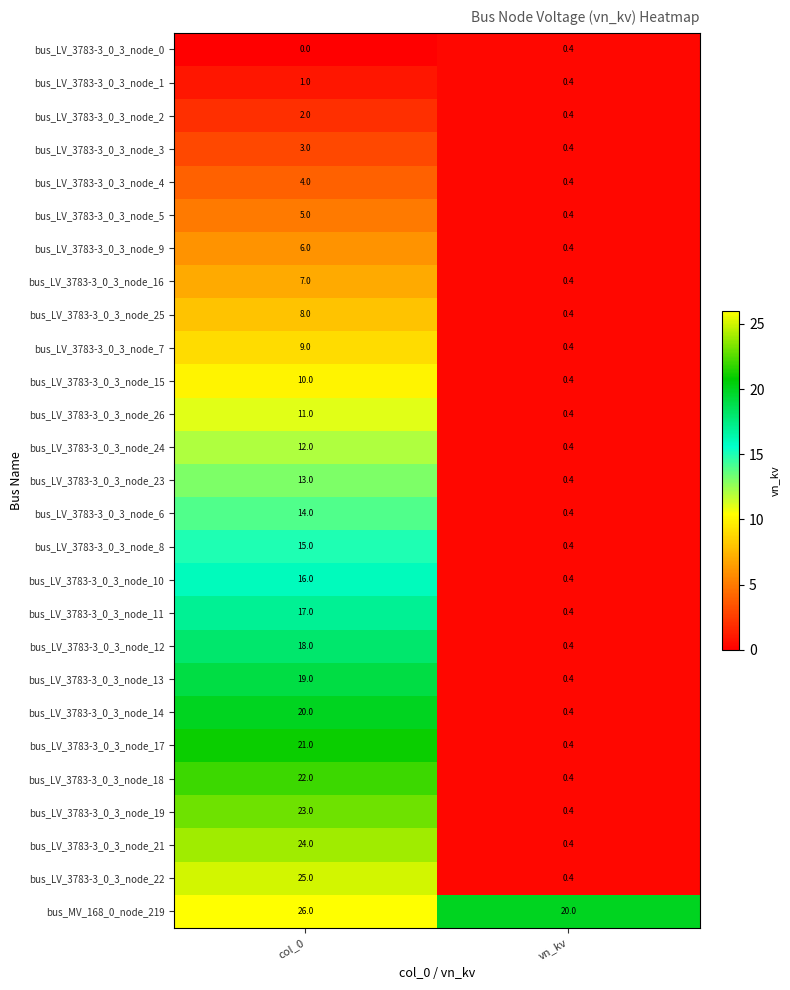

What is the greatest value displayed?

26.0